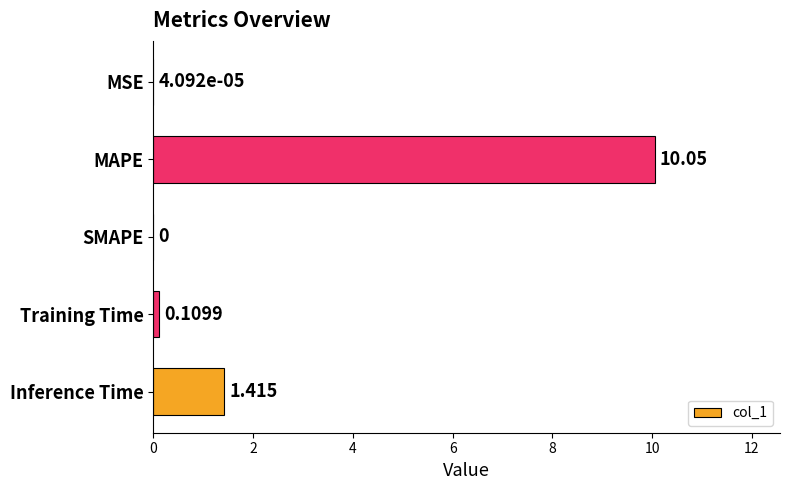

Are the bars horizontal?

Yes